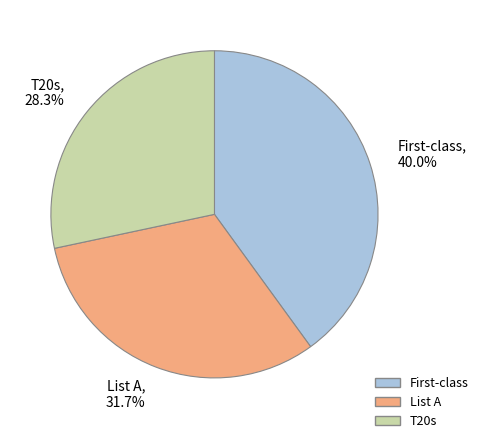

Which slice is the smallest?

T20s